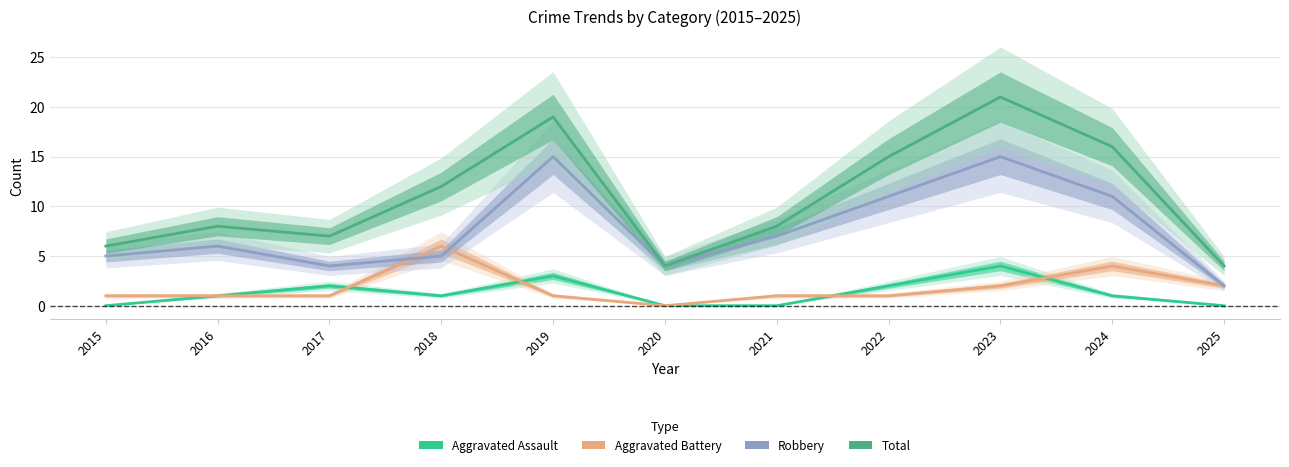

What is the total value across all series at 2020?

8